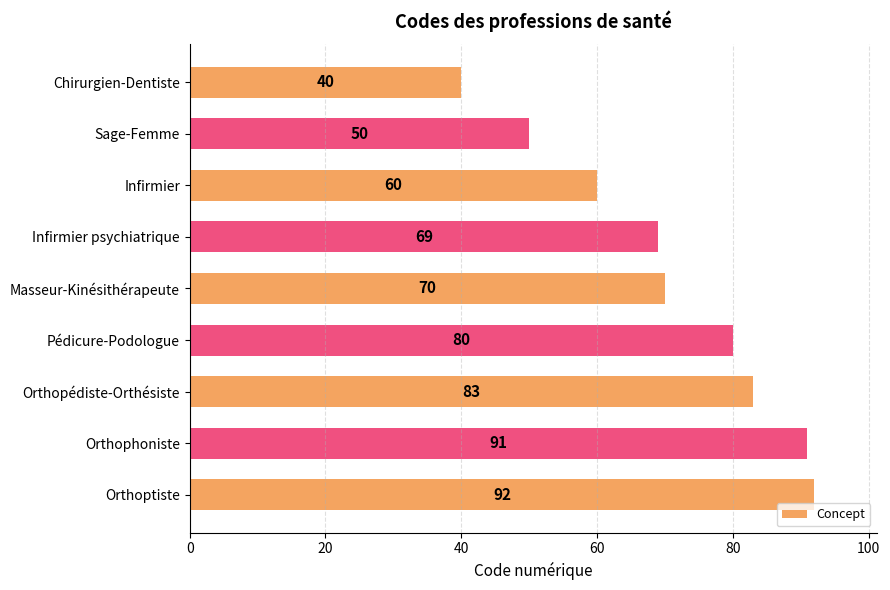

What is the change in value from Infirmier psychiatrique to Masseur-Kinésithérapeute?

+1